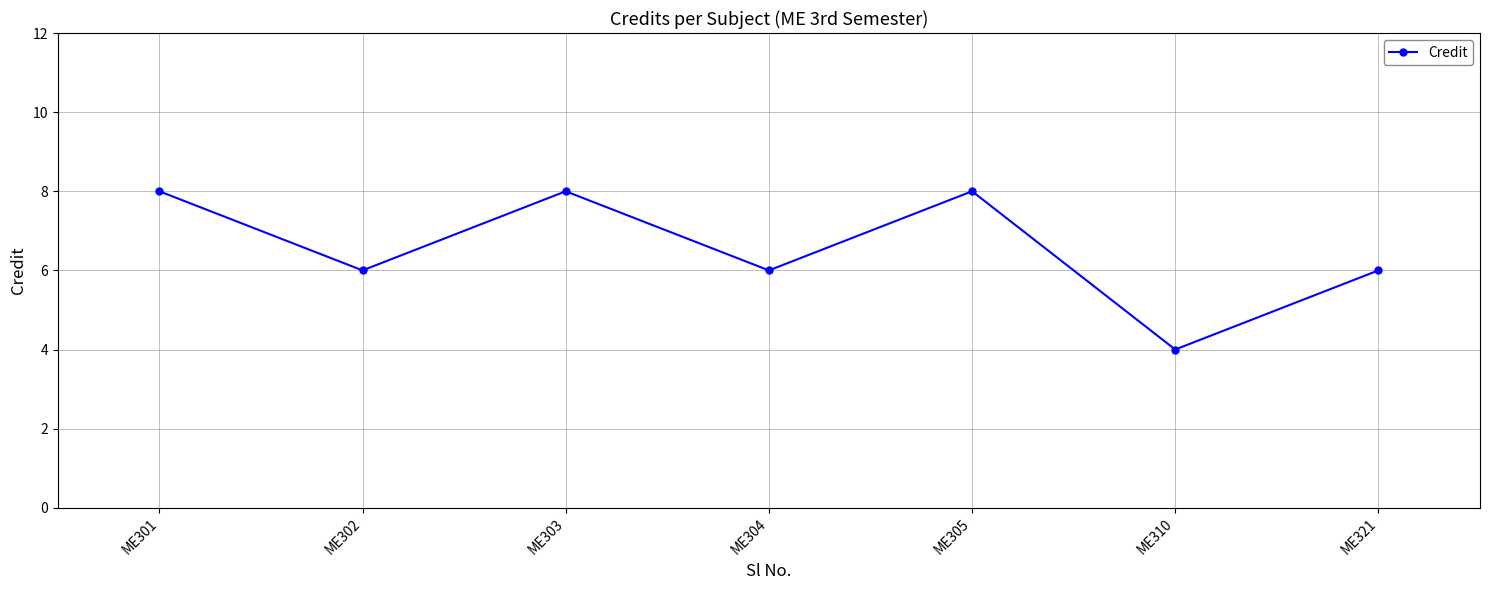

Count the values in the range 6 to 8.

6